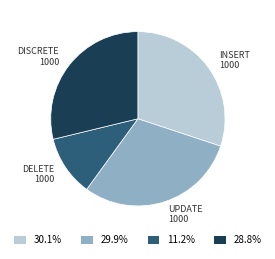

Is there a majority slice in this chart?

No